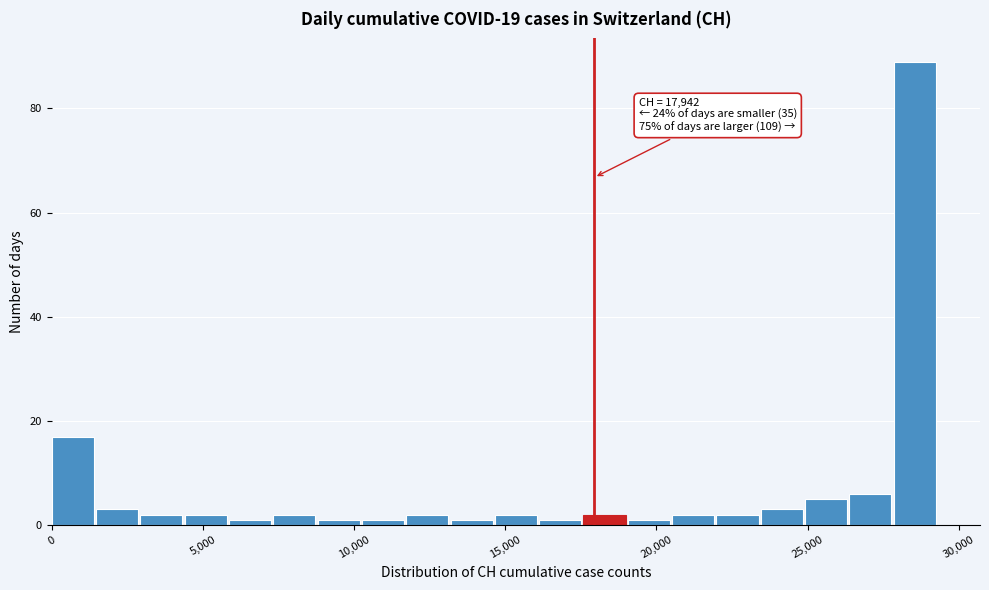

Around what value on the x-axis is the tallest bar? Give the approximate position of its centre, as read against the axis.

28500